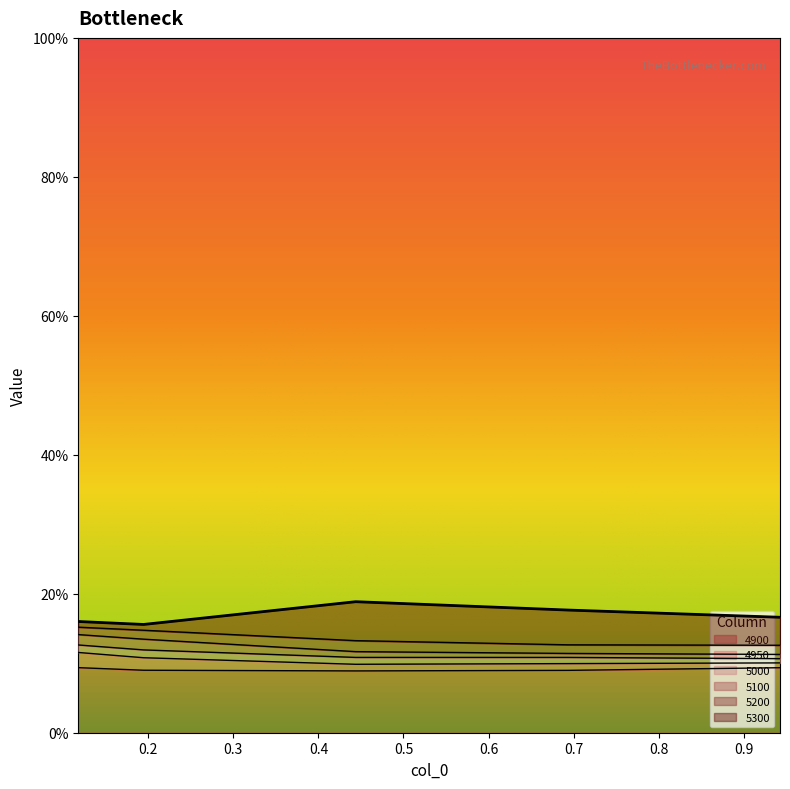

In 5300, how many points are lower than both neighbors (excluding endpoints)?

1